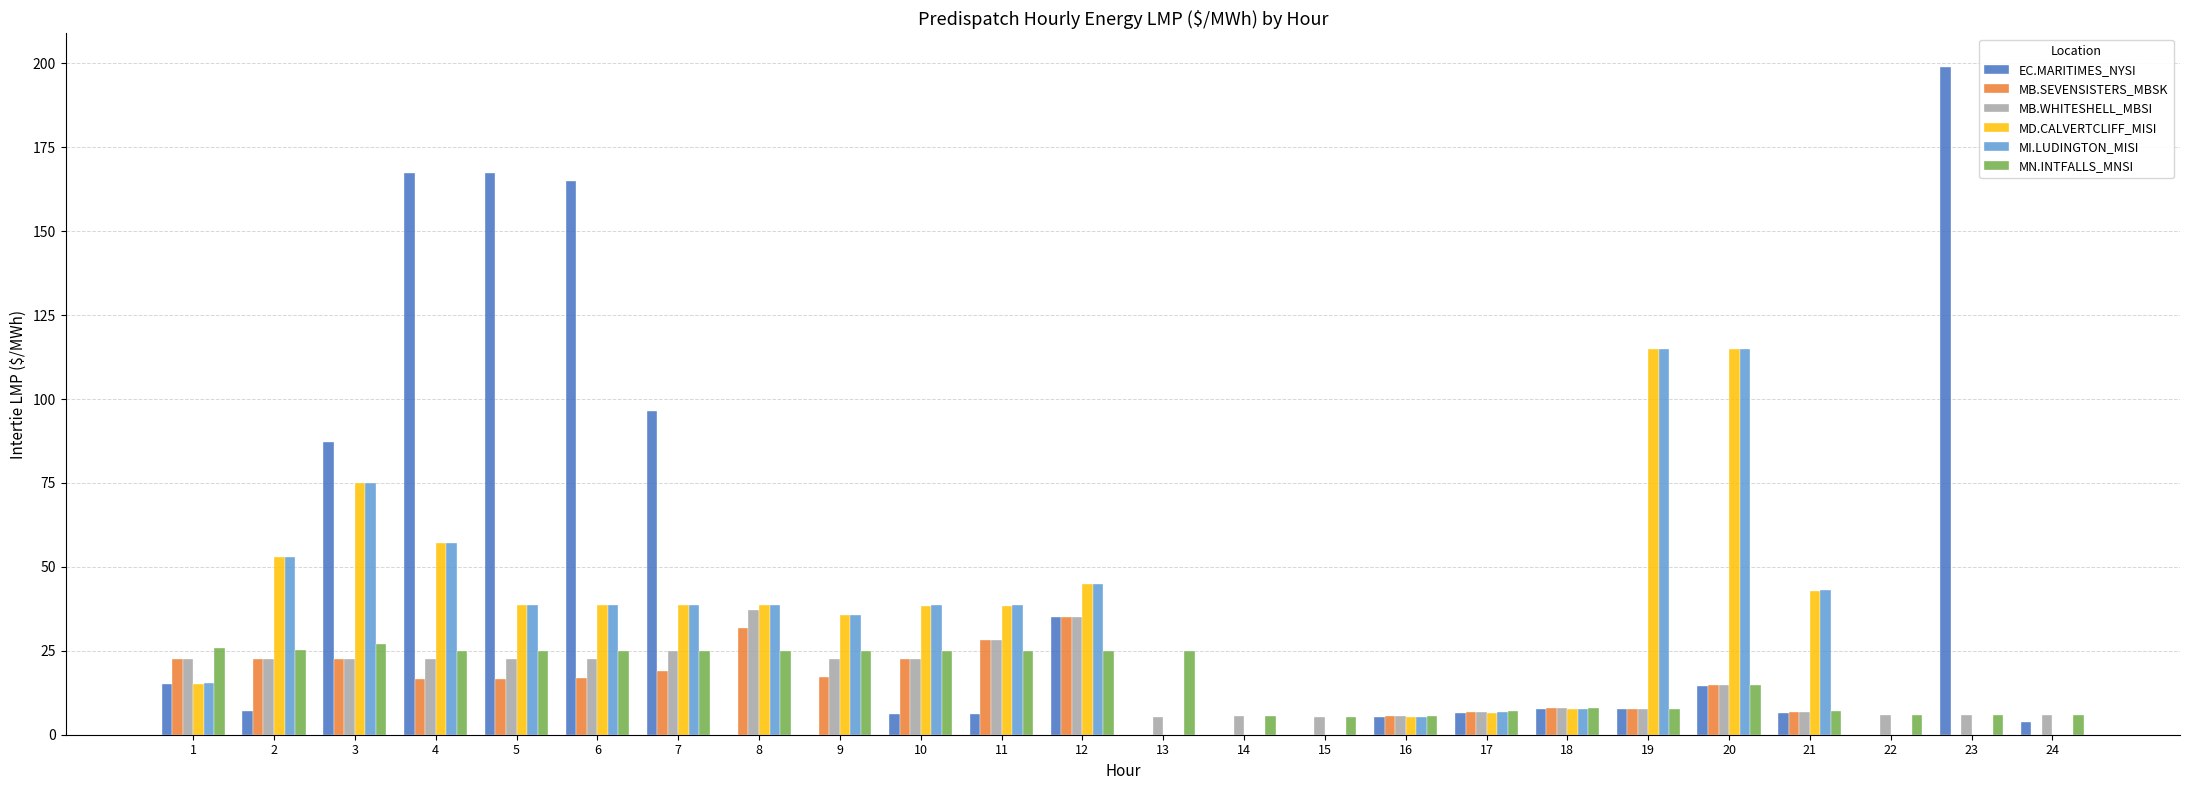

The value of MI.LUDINGTON_MISI at 10 is 38.5. True or false?

True